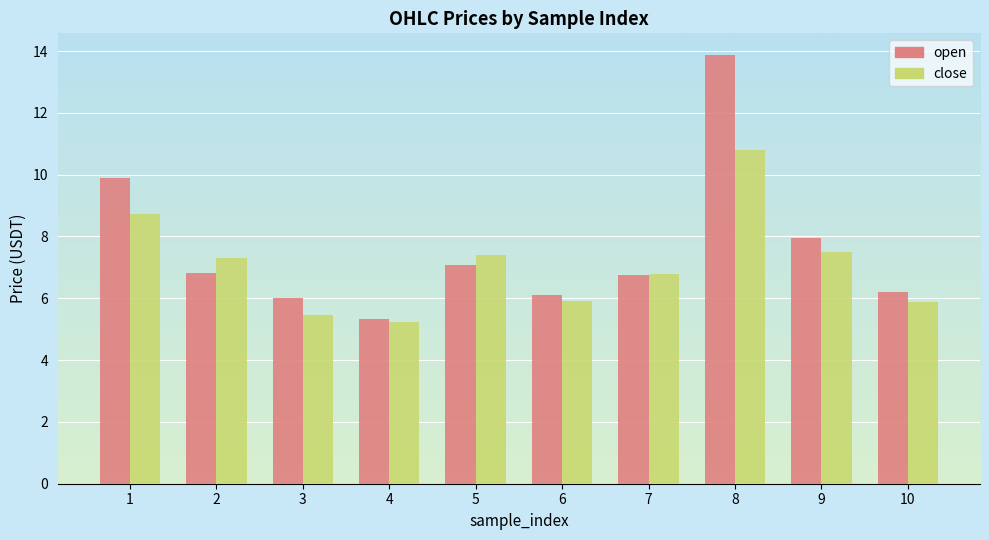

Which series has the largest total across all categories?

open